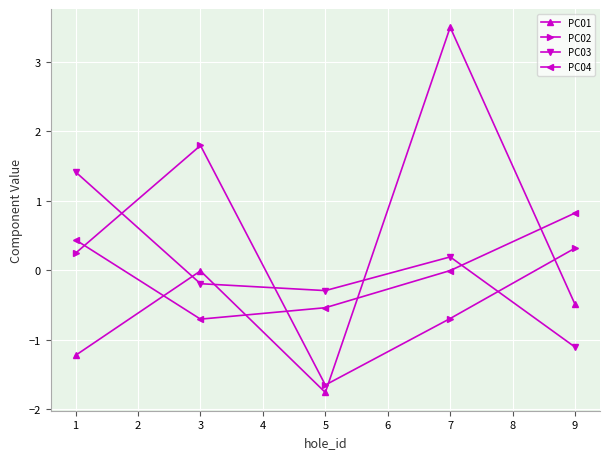

Which series ends up on top after the final intersection of PC03 and PC04?

PC04